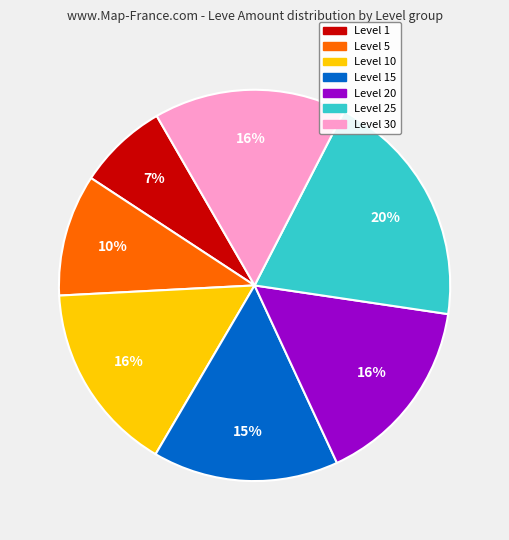

To the nearest percent, what is the average slice percentage?

14%